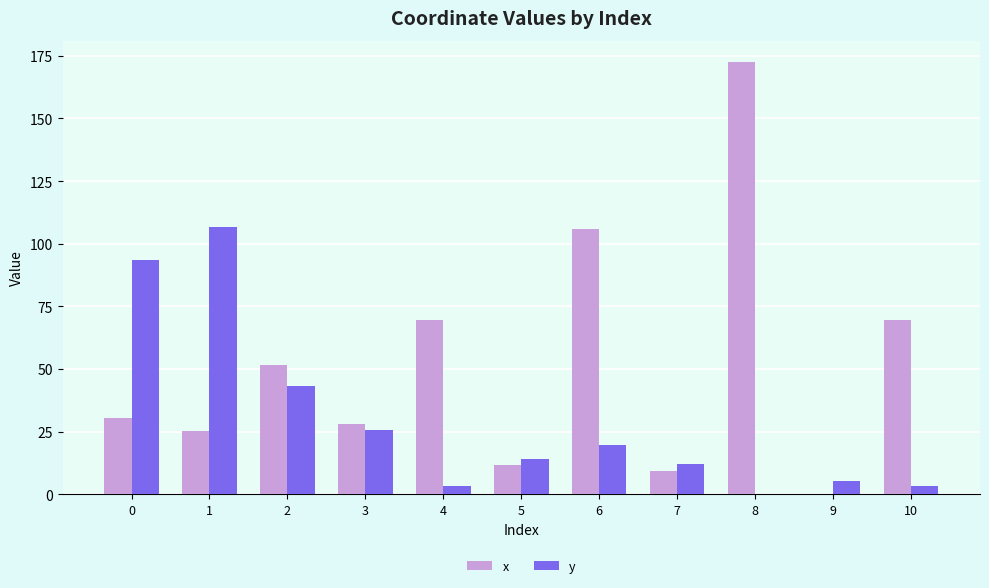

What is the total value across all series at 6?

125.5